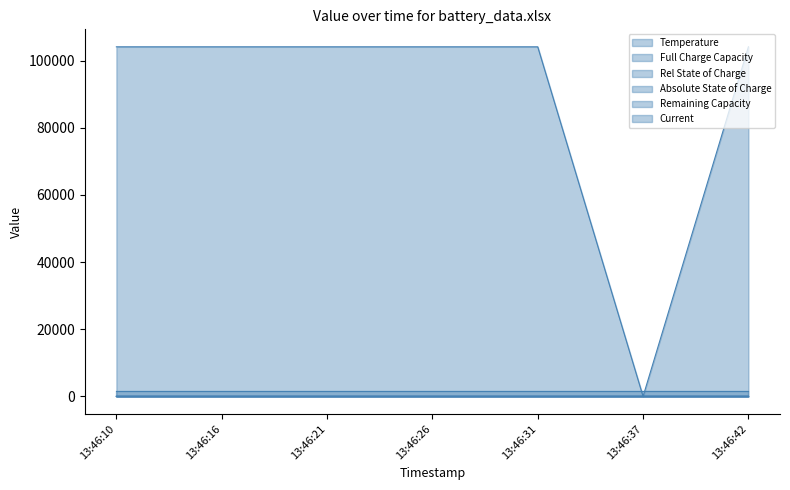

Which category has the highest value across all series?

13:46:10